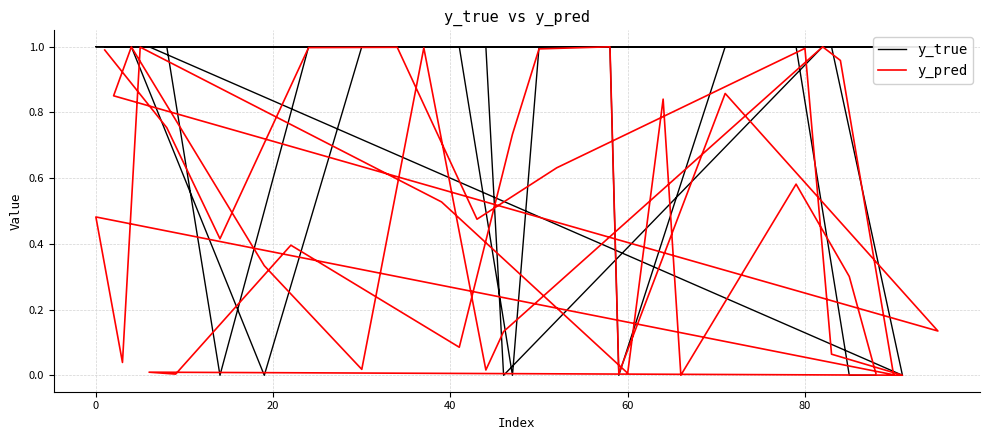

How many times do y_true and y_pred cross each other?

13